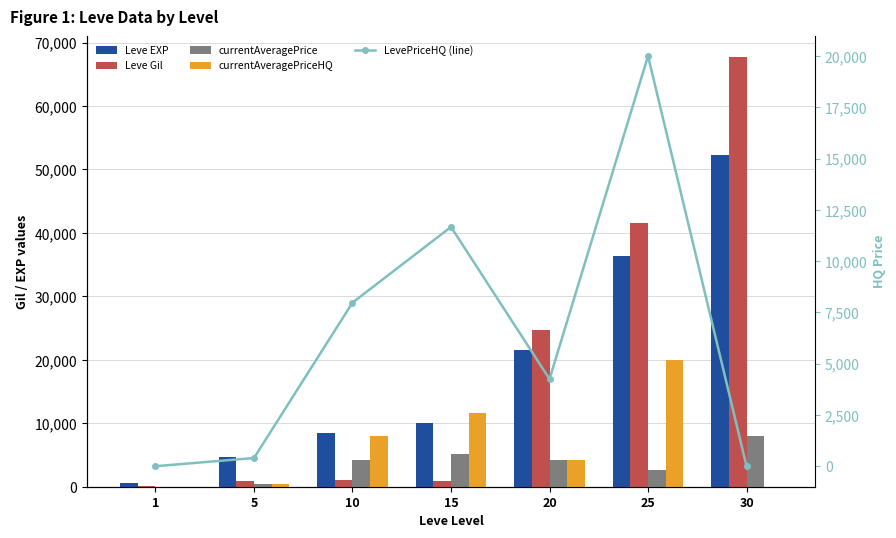

At 30, list the series in order from largest to smallest.

Leve Gil, Leve EXP, currentAveragePrice, currentAveragePriceHQ, LevePriceHQ (line)